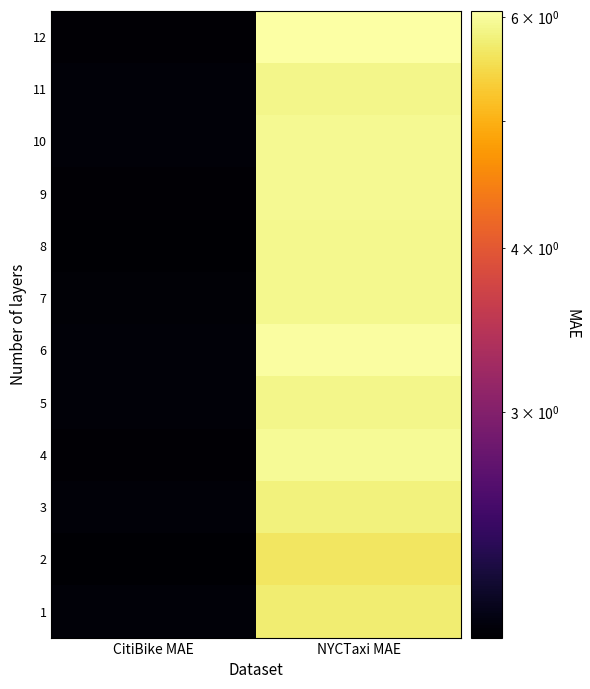

Reading left to right, list all the values displayed in this chart.

1: CitiBike MAE=2.1	NYCTaxi MAE=5.7
2: CitiBike MAE=2.0	NYCTaxi MAE=5.6
3: CitiBike MAE=2.1	NYCTaxi MAE=5.8
4: CitiBike MAE=2.0	NYCTaxi MAE=6.0
5: CitiBike MAE=2.1	NYCTaxi MAE=5.9
6: CitiBike MAE=2.1	NYCTaxi MAE=6.0
7: CitiBike MAE=2.0	NYCTaxi MAE=5.9
8: CitiBike MAE=2.0	NYCTaxi MAE=5.9
9: CitiBike MAE=2.0	NYCTaxi MAE=5.9
10: CitiBike MAE=2.1	NYCTaxi MAE=5.9
11: CitiBike MAE=2.1	NYCTaxi MAE=5.9
12: CitiBike MAE=2.0	NYCTaxi MAE=6.1